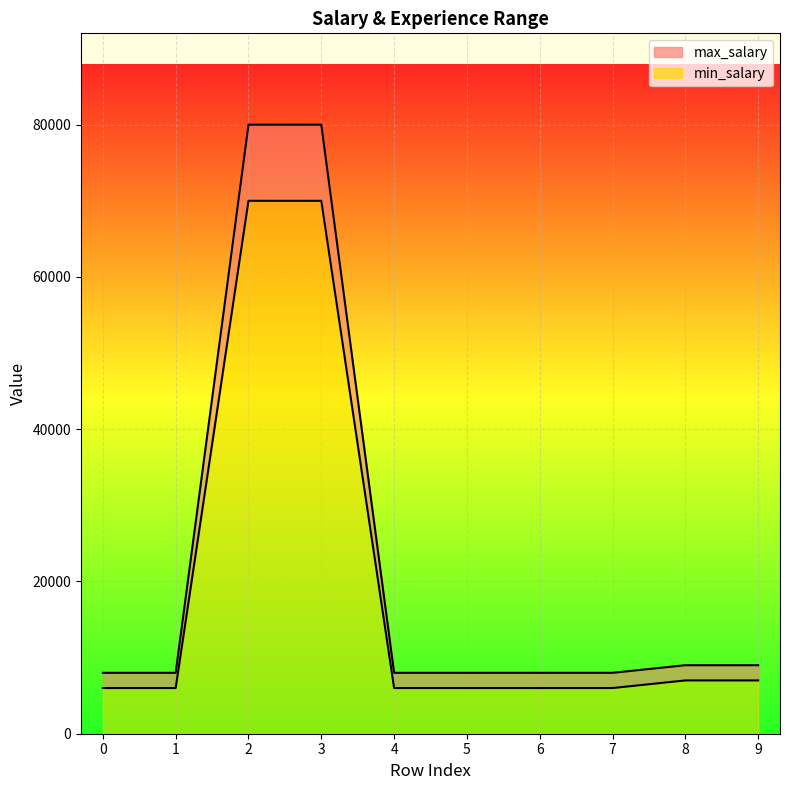

What is the average value of the min_salary series?

19000